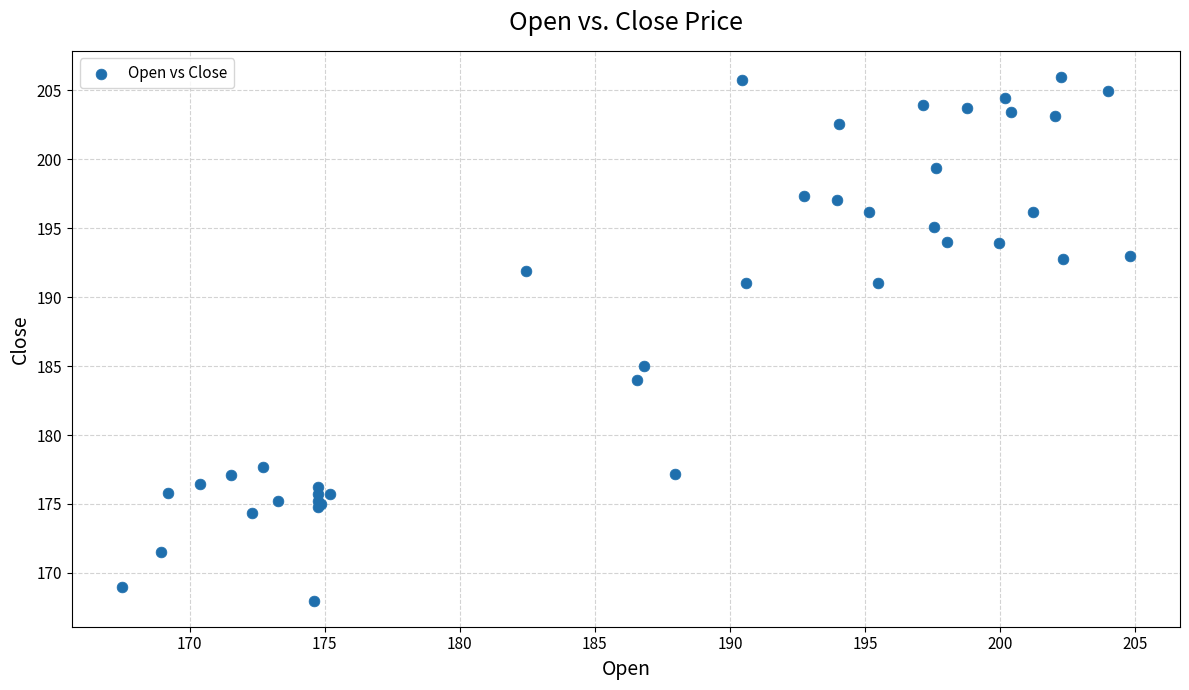

What Y value in the scatter plot is closest to 186?

185.0